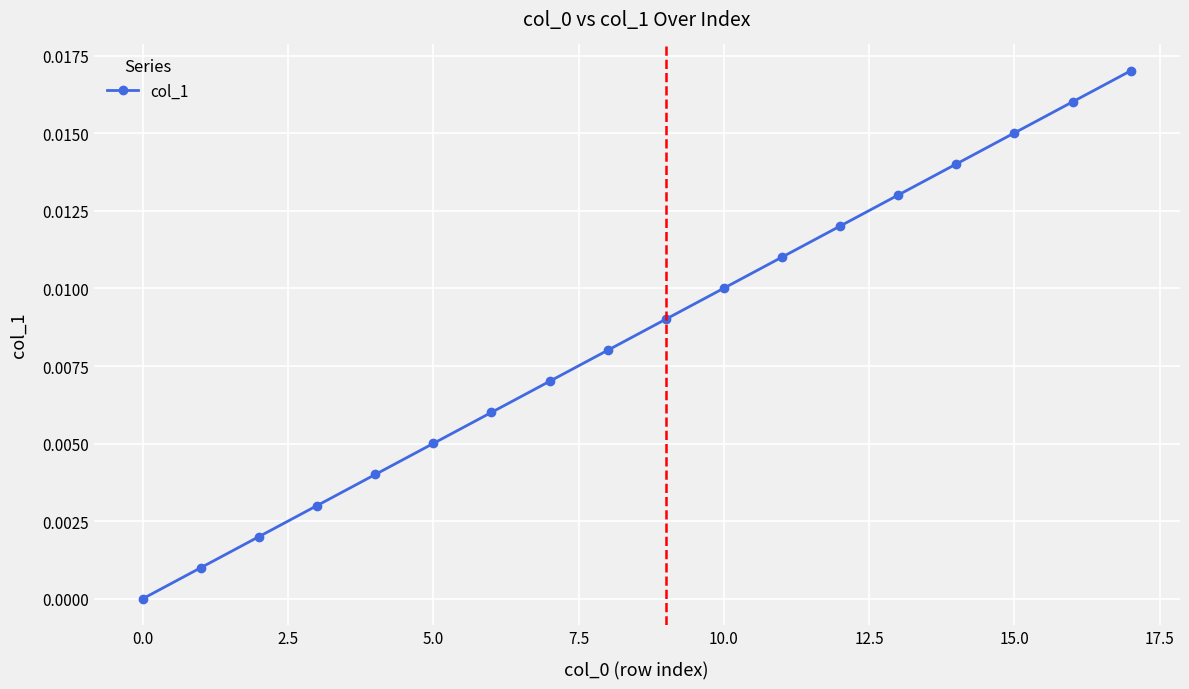

True or false: there are more than 1 points higher than both neighbors.

False